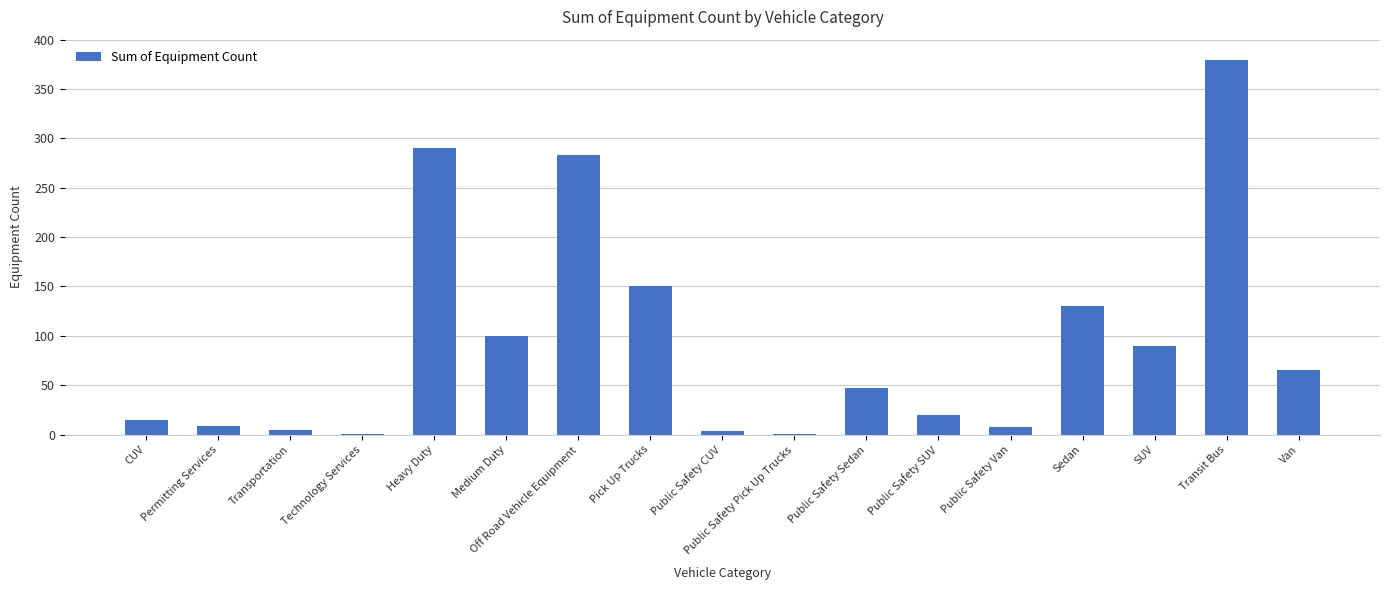

How many distinct data groups are displayed?

1